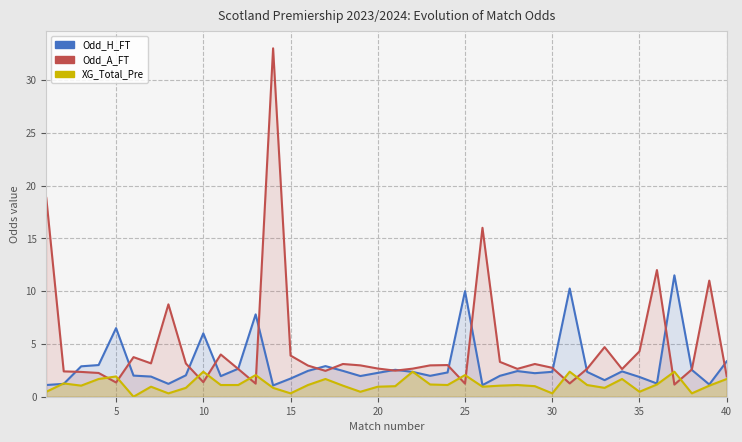

What is the difference between the maximum and minimum values in the XG_Total_Pre series?

2.4